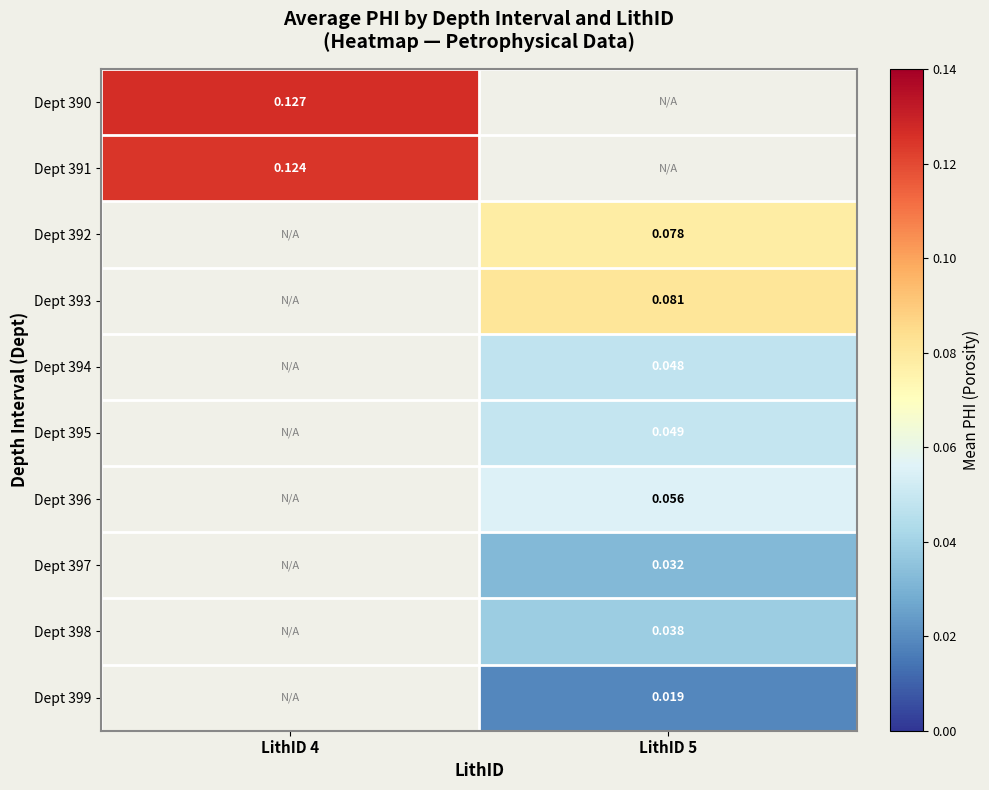

How many distinct data groups are displayed?

10